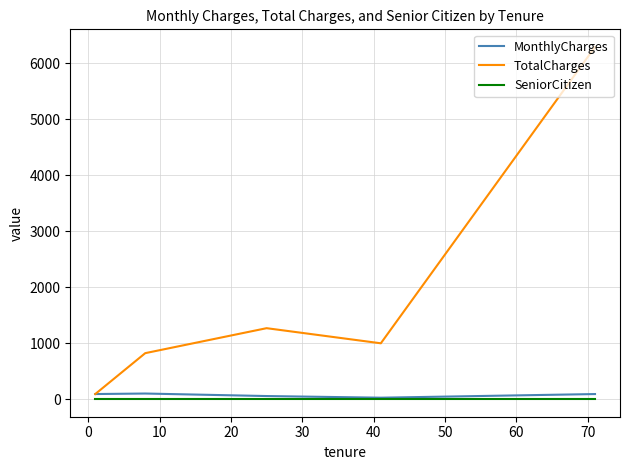

What is the maximum value shown in the chart?

6287.3